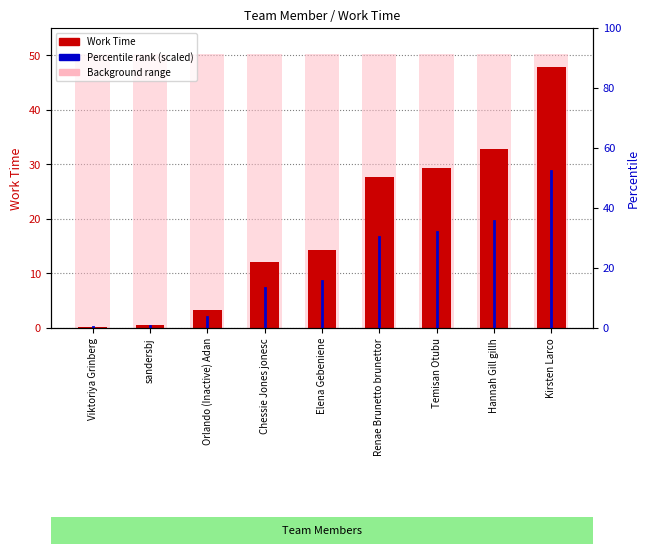

Which category has the highest value across all series?

Kirsten Larco